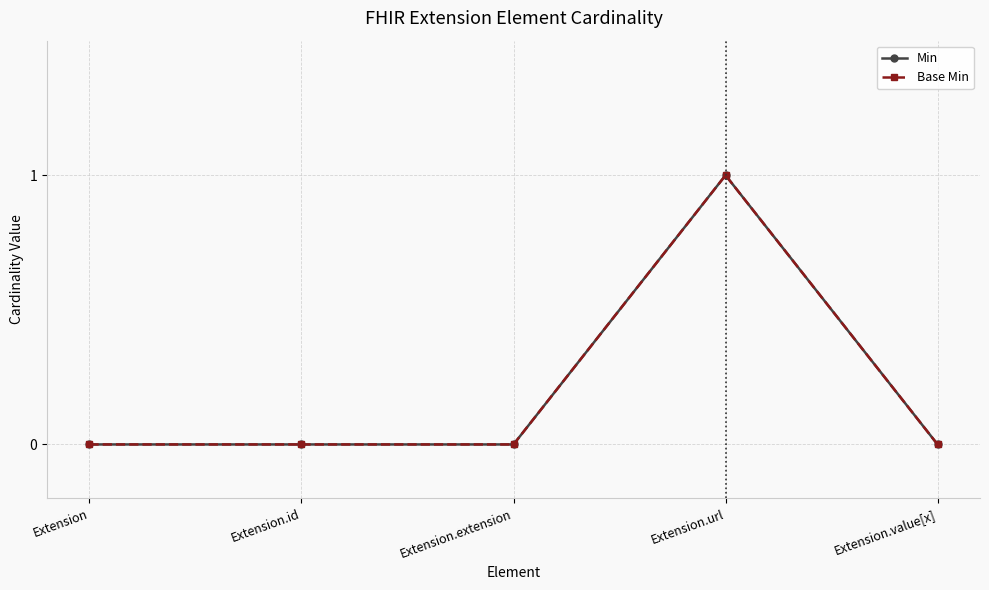

What is the label of the 5th point from the left?

Extension.value[x]